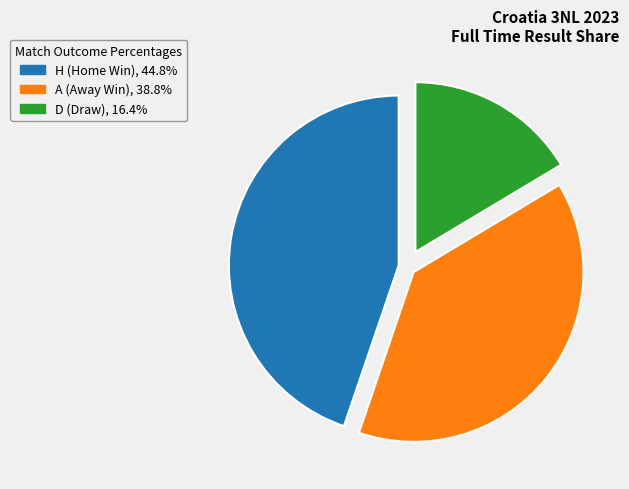

Does H represent more than half of the total?

No